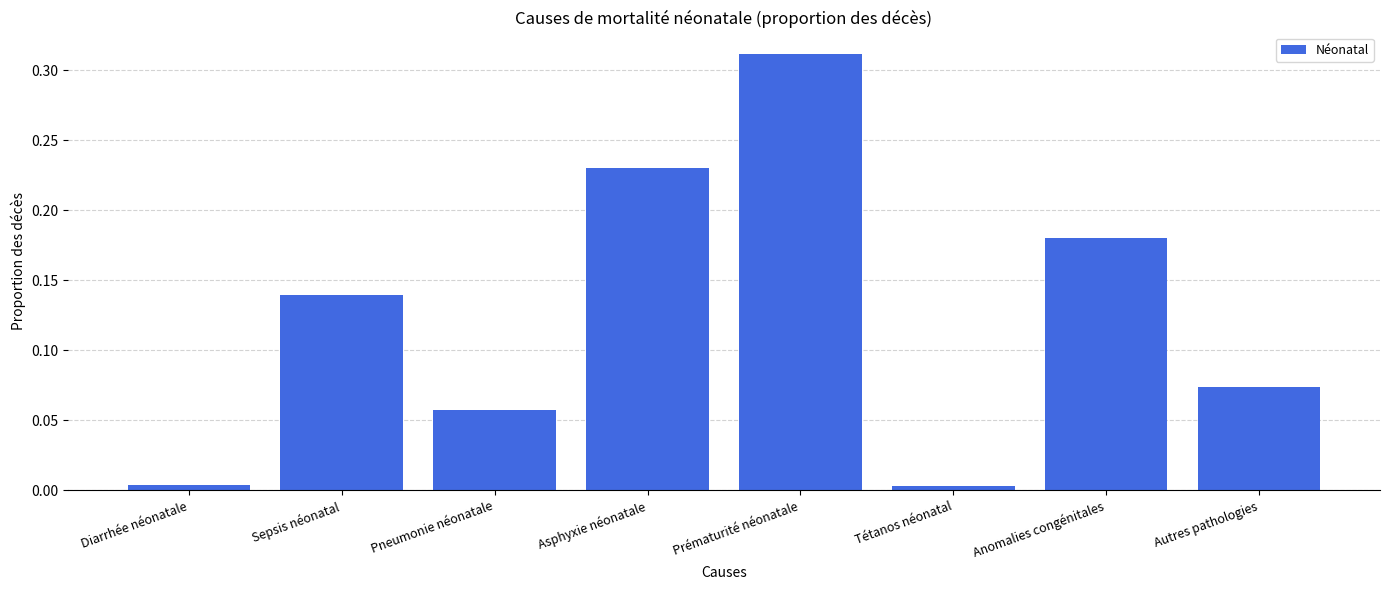

What is the change in value from Tétanos néonatal to Autres pathologies?

+0.1